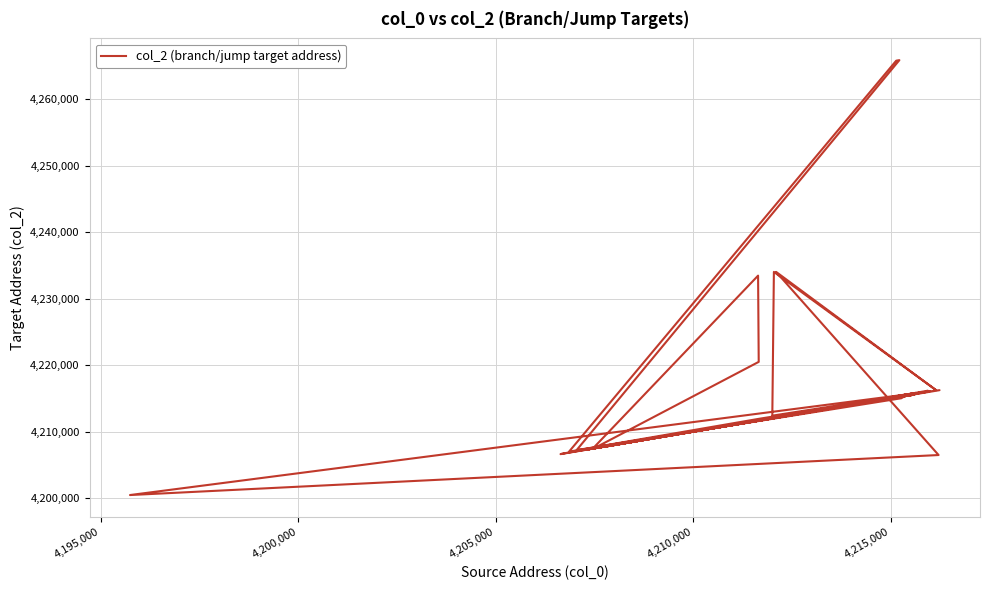

How many data points are less than 4215040?

20